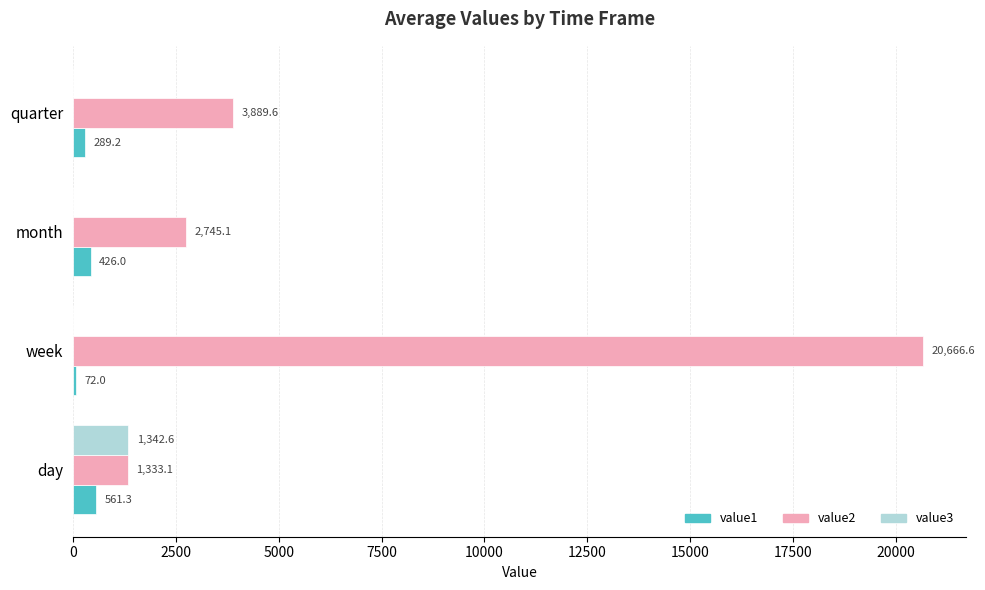

Between week and month, which series saw the biggest shift?

value2